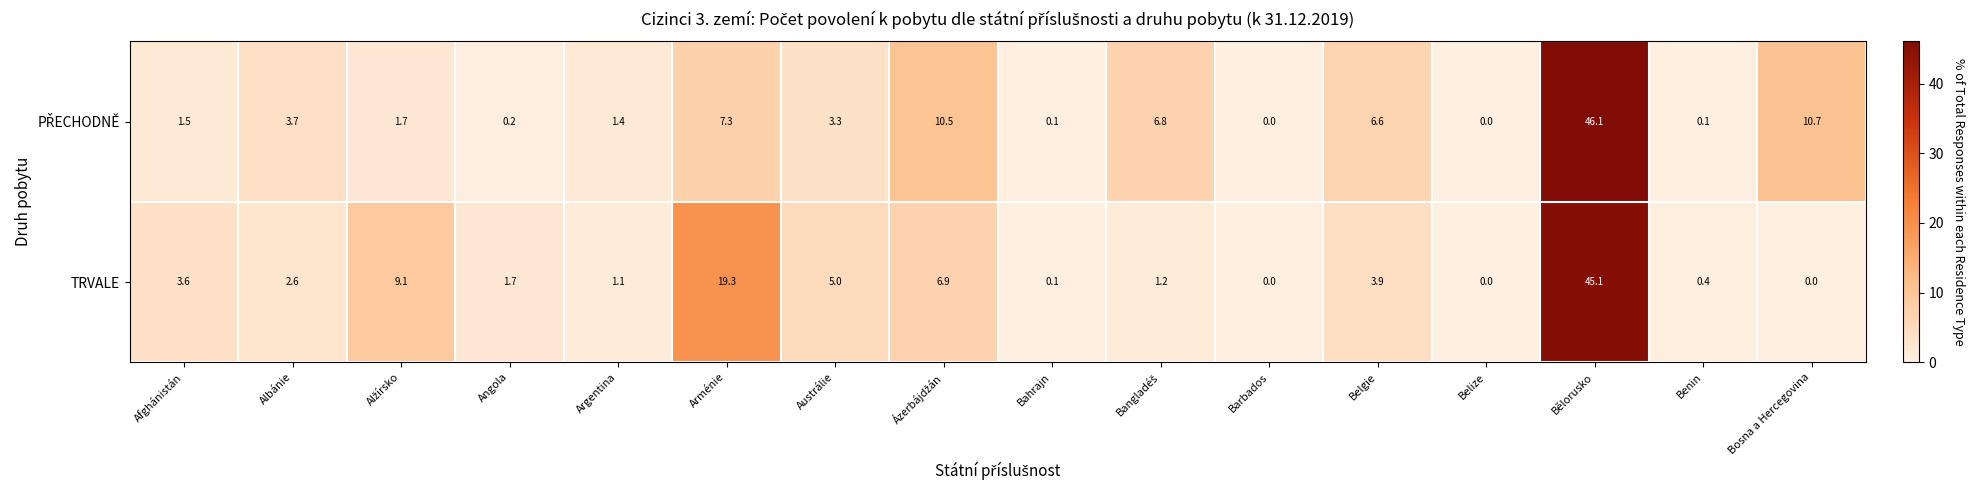

What value does the TRVALE series have at Austrálie?

5.0